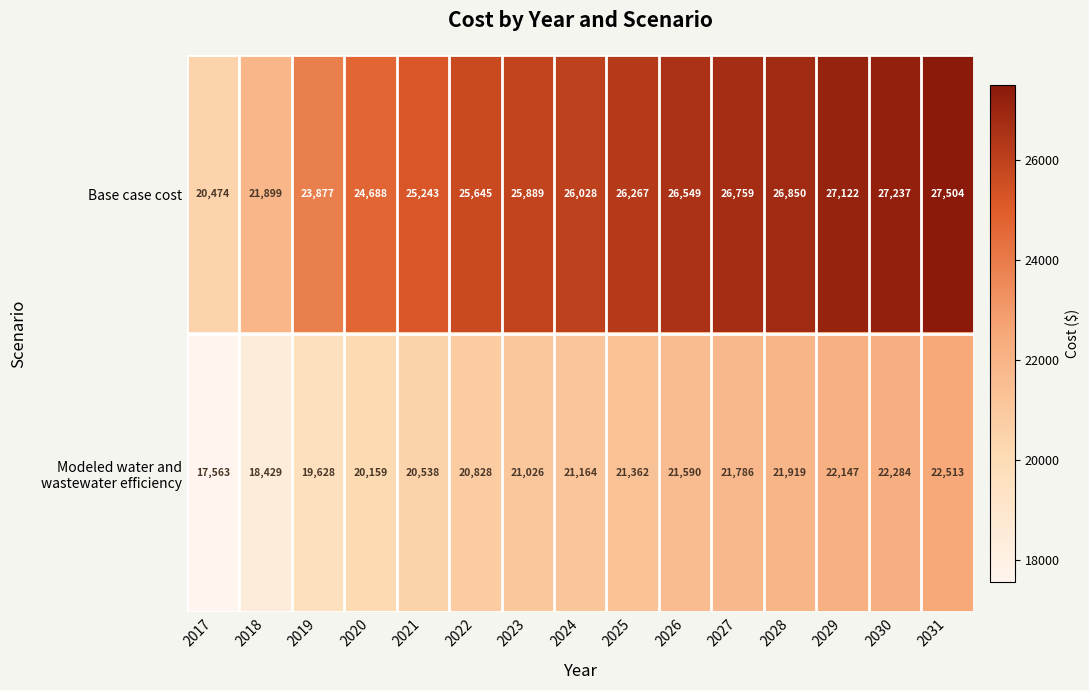

Which series has the largest total across all categories?

Base case cost